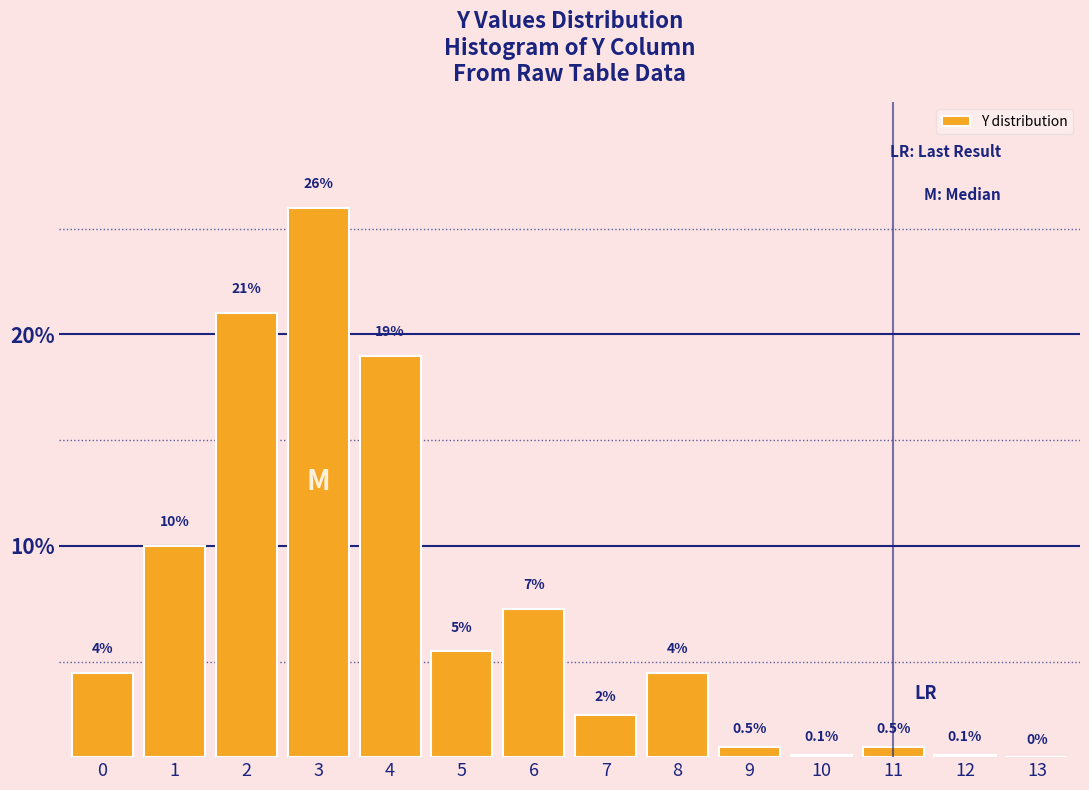

Reading left to right, list all the values displayed in this chart.

0=4.0	1=10.0	2=21.0	3=26.0	4=19.0	5=5.0	6=7.0	7=2.0	8=4.0	9=0.5	10=0.1	11=0.5	12=0.1	13=0.0